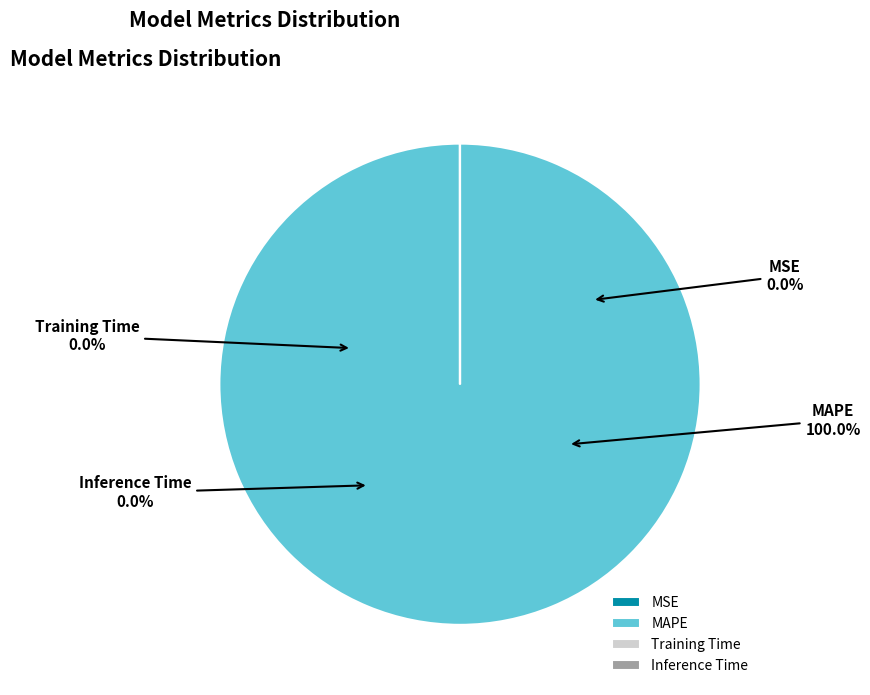

Which slice is the largest?

MAPE